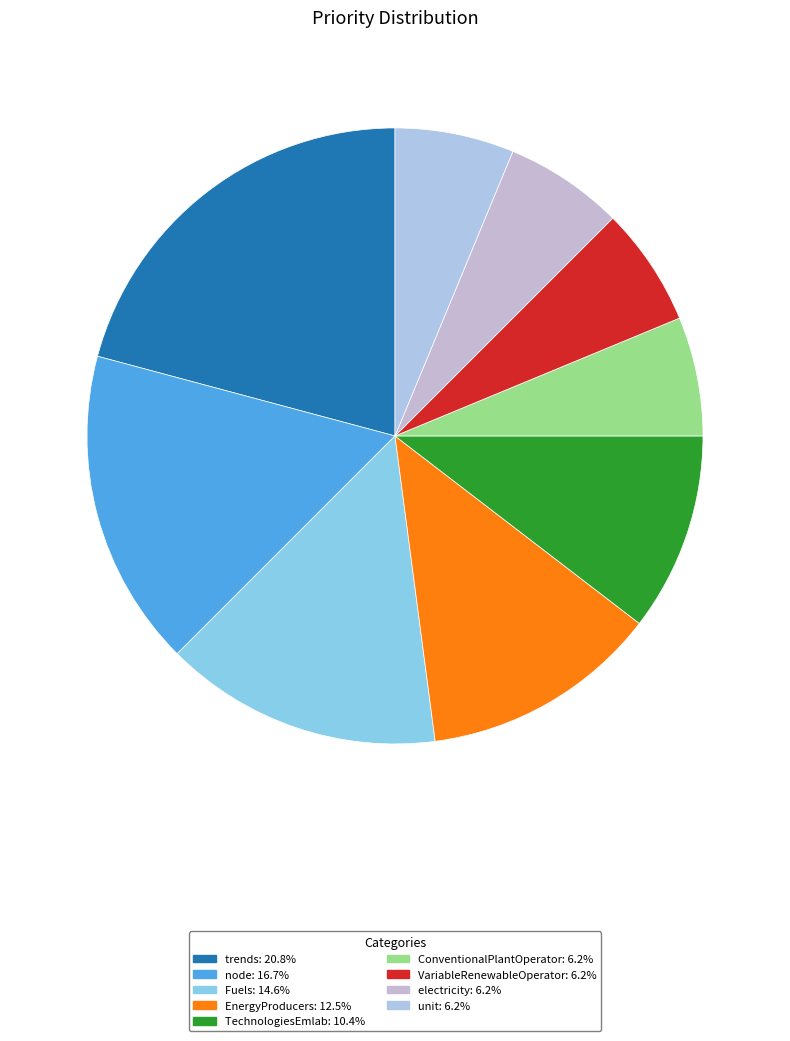

What is the largest slice in the pie chart?

trends